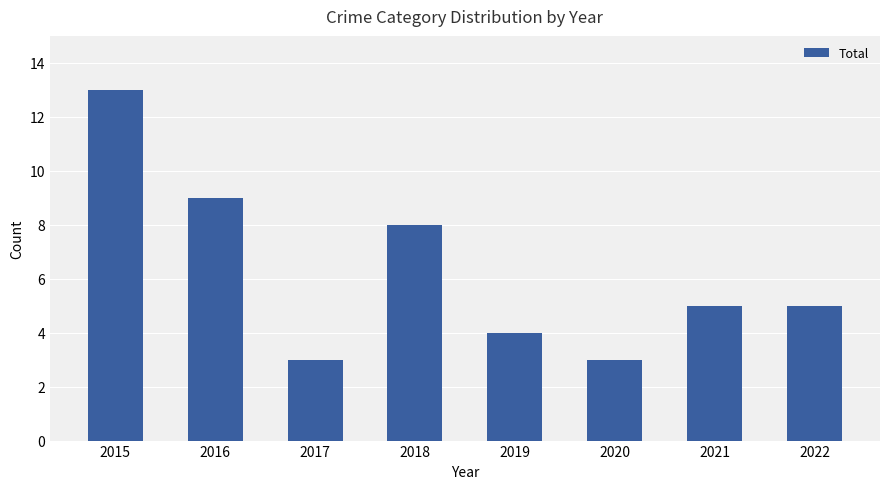

Which has a higher value, 2017 or 2016?

2016